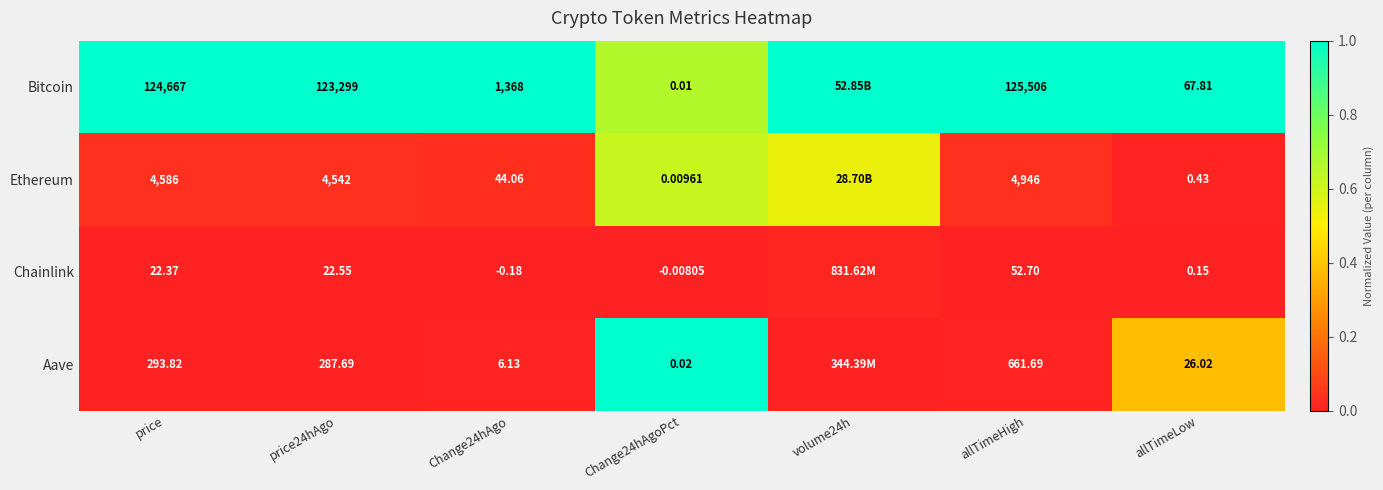

The value of Aave at allTimeLow is 0.2. True or false?

False